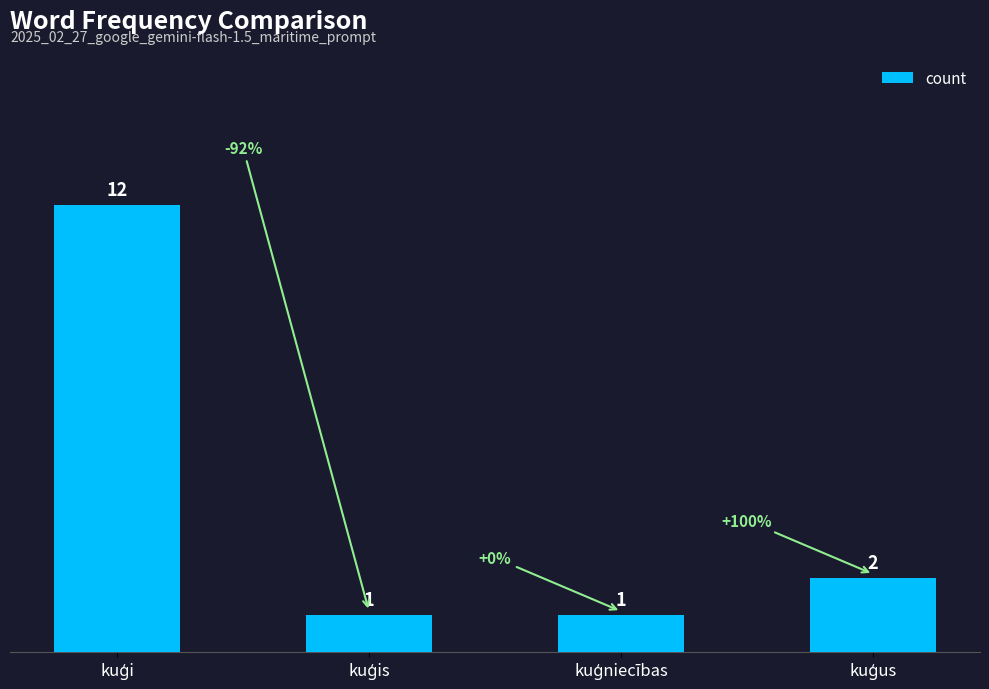

What is the greatest value displayed?

12